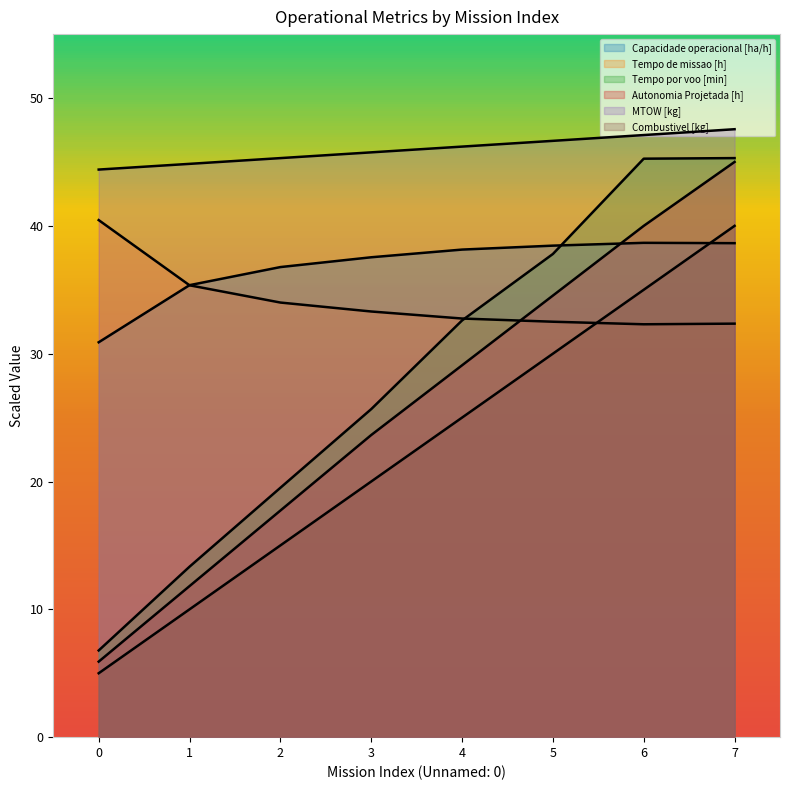

Reading left to right, extract all data points from this chart.

Capacidade operacional [ha/h]: 30.9	35.4	36.8	37.5	38.1	38.5	38.7	38.6
Tempo de missao [h]: 40.5	35.4	34.0	33.3	32.8	32.5	32.3	32.4
Tempo por voo [min]: 6.8	13.3	19.5	25.7	32.6	37.8	45.3	45.3
Autonomia Projetada [h]: 5.9	11.8	17.7	23.6	29.1	34.5	40.0	45.0
MTOW [kg]: 44.4	44.9	45.3	45.8	46.2	46.6	47.1	47.6
Combustivel [kg]: 5.0	10.0	15.0	20.0	25.0	30.0	35.0	40.0